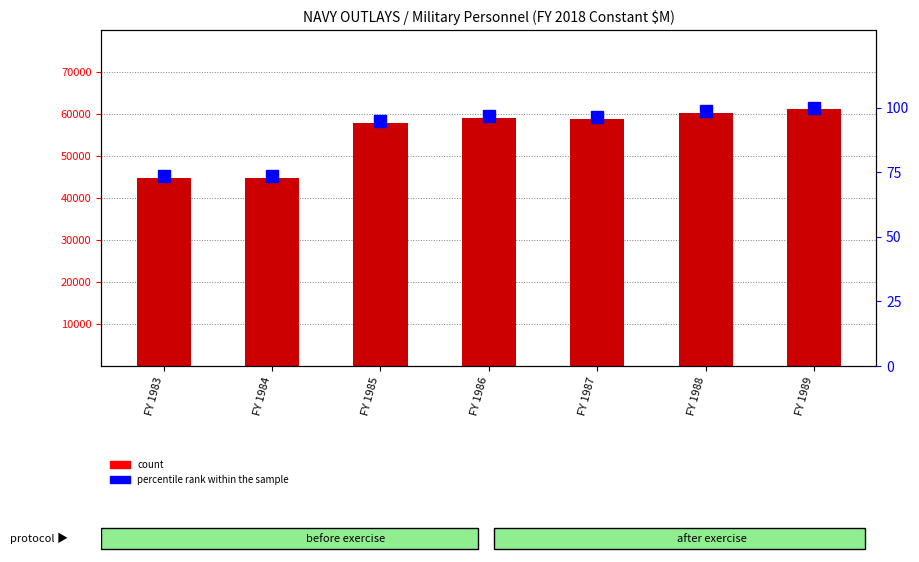

How many data points in percentile rank within the sample are less than 96?

3